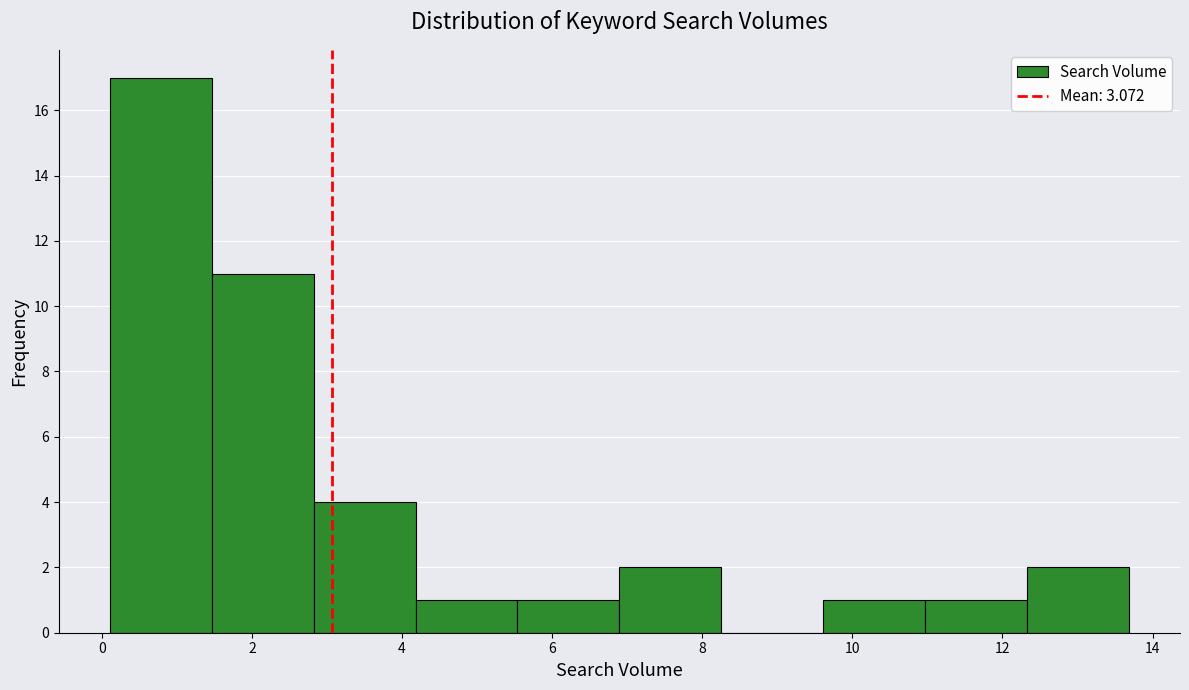

Which range on the x-axis has the tallest bar?

0.2 to 1.4